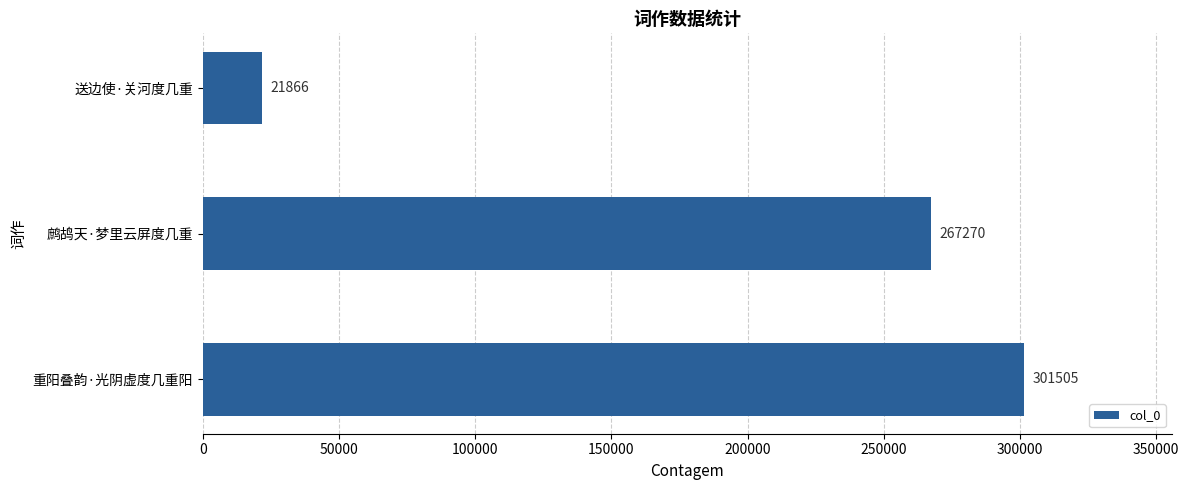

What is the difference between the maximum and minimum values?

279639